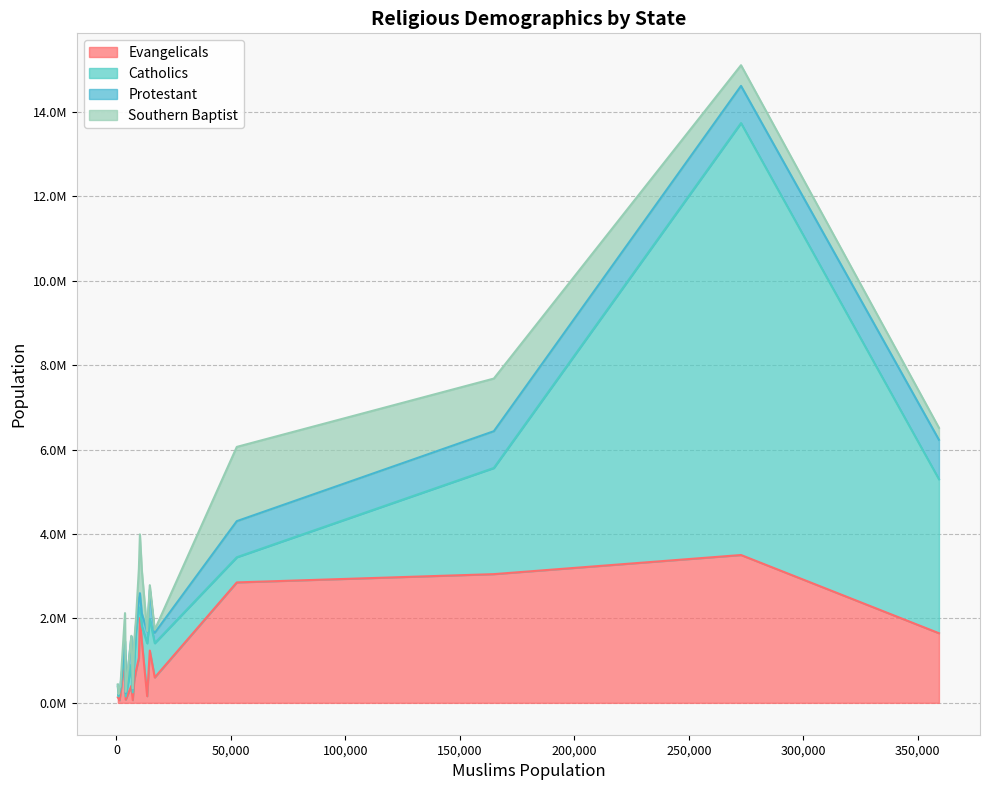

Which series has the widest spread of values?

Catholics